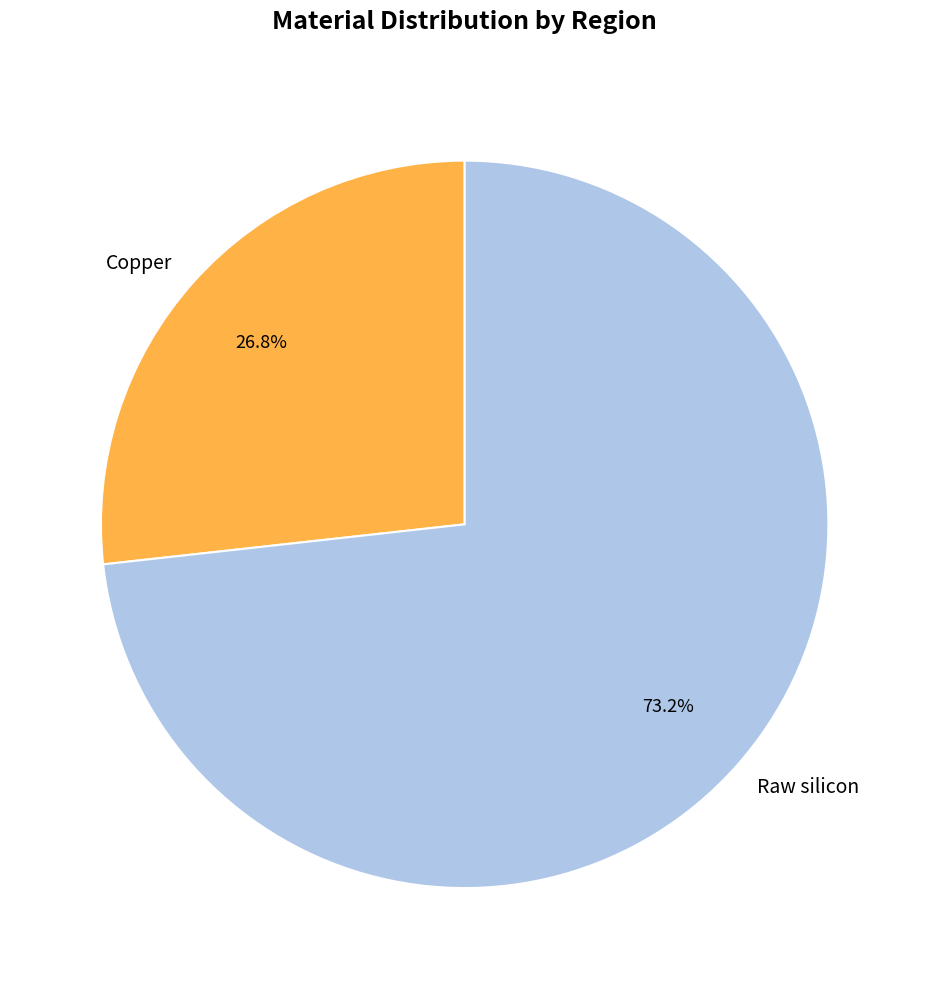

Which category has the biggest portion of the pie?

Raw silicon